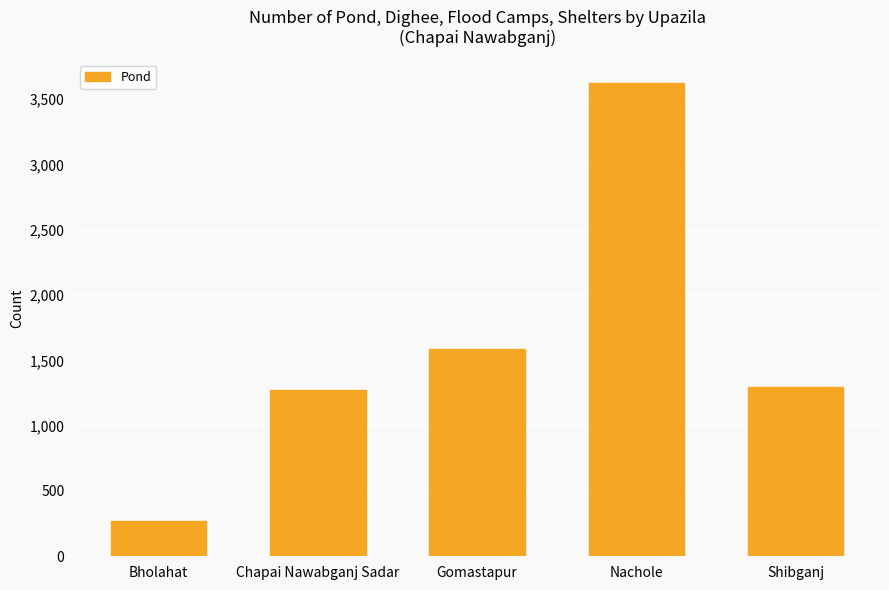

Reading left to right, list all the values displayed in this chart.

271	1270	1587	3623	1294